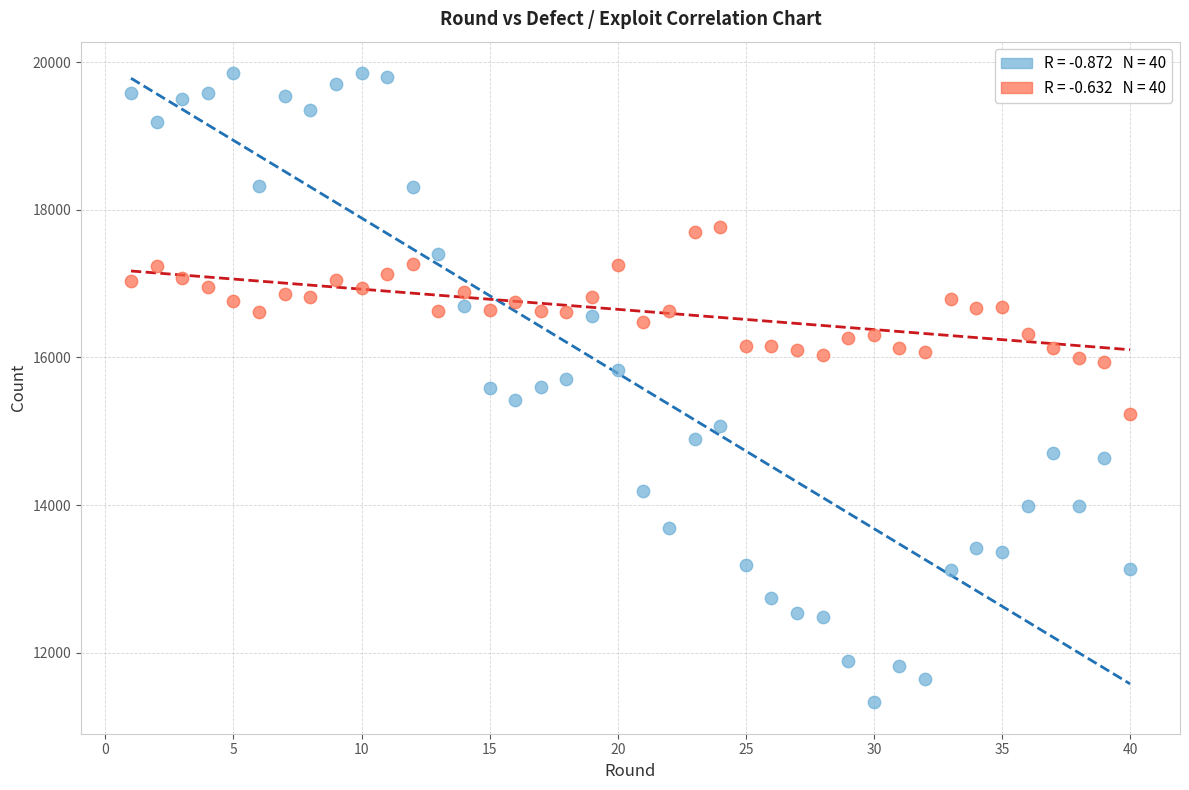

Across all data points, what is the range of Y values (max minus min)?

8521